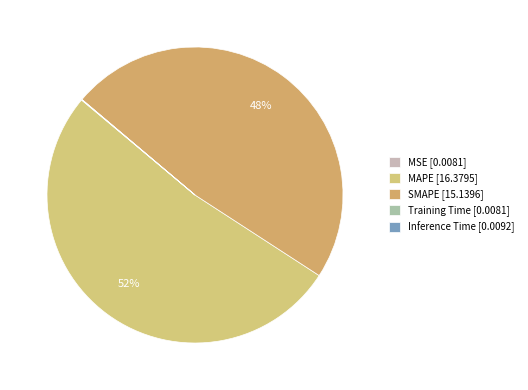

What percentage is the SMAPE slice, to the nearest percent?

48%